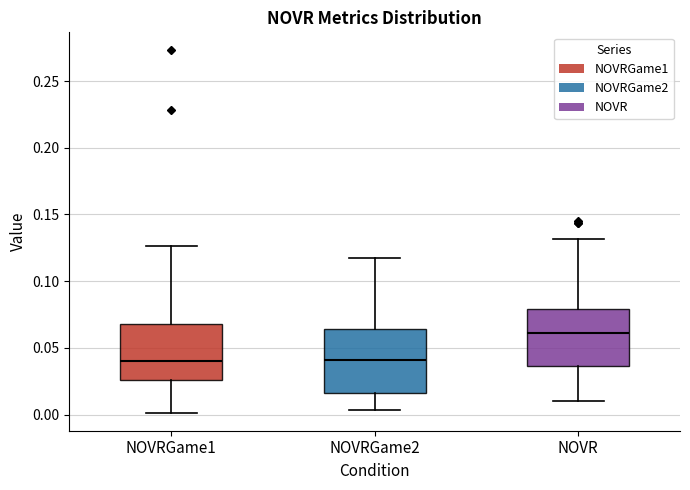

Reading left to right, read every box against the y-axis: the position of its median line, the range the box covers, and the ends of its whiskers. The values are not printed on the chart, so give them approximately, as read against the axis.

NOVRGame1: median 0.040, box 0.025 to 0.070, whiskers 0.000 to 0.125
NOVRGame2: median 0.040, box 0.015 to 0.065, whiskers 0.005 to 0.120
NOVR: median 0.060, box 0.035 to 0.080, whiskers 0.010 to 0.130